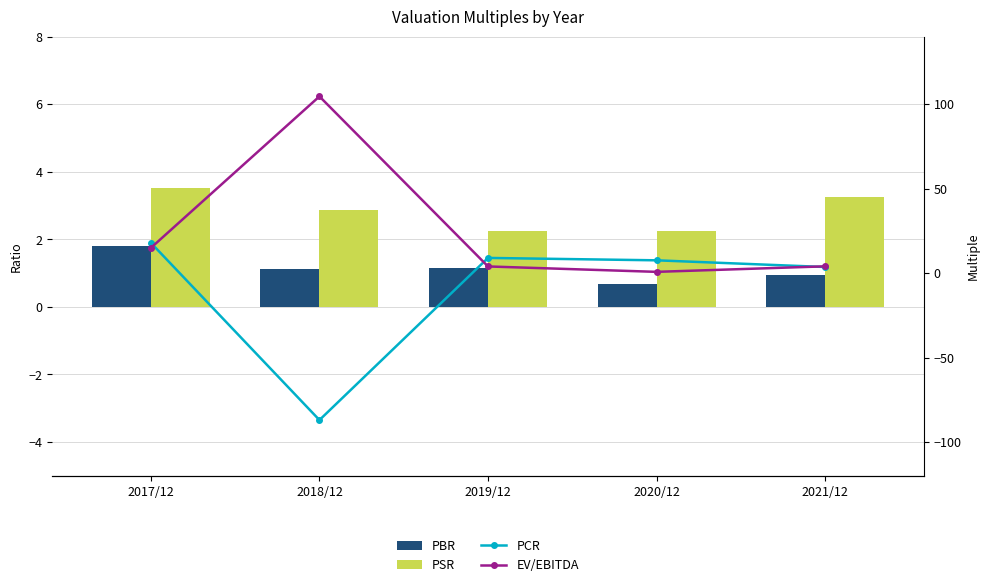

How many values in the PCR series exceed 7?

3